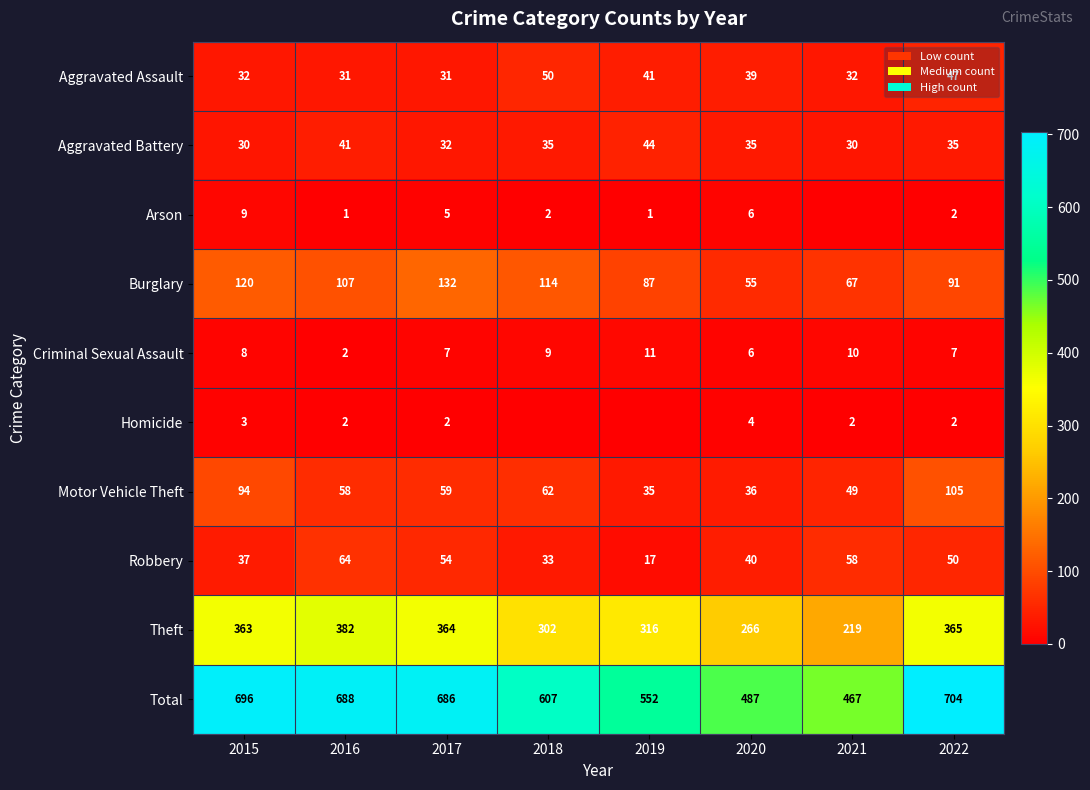

What is the sum of the Motor Vehicle Theft values at 2019 and 2017?

94